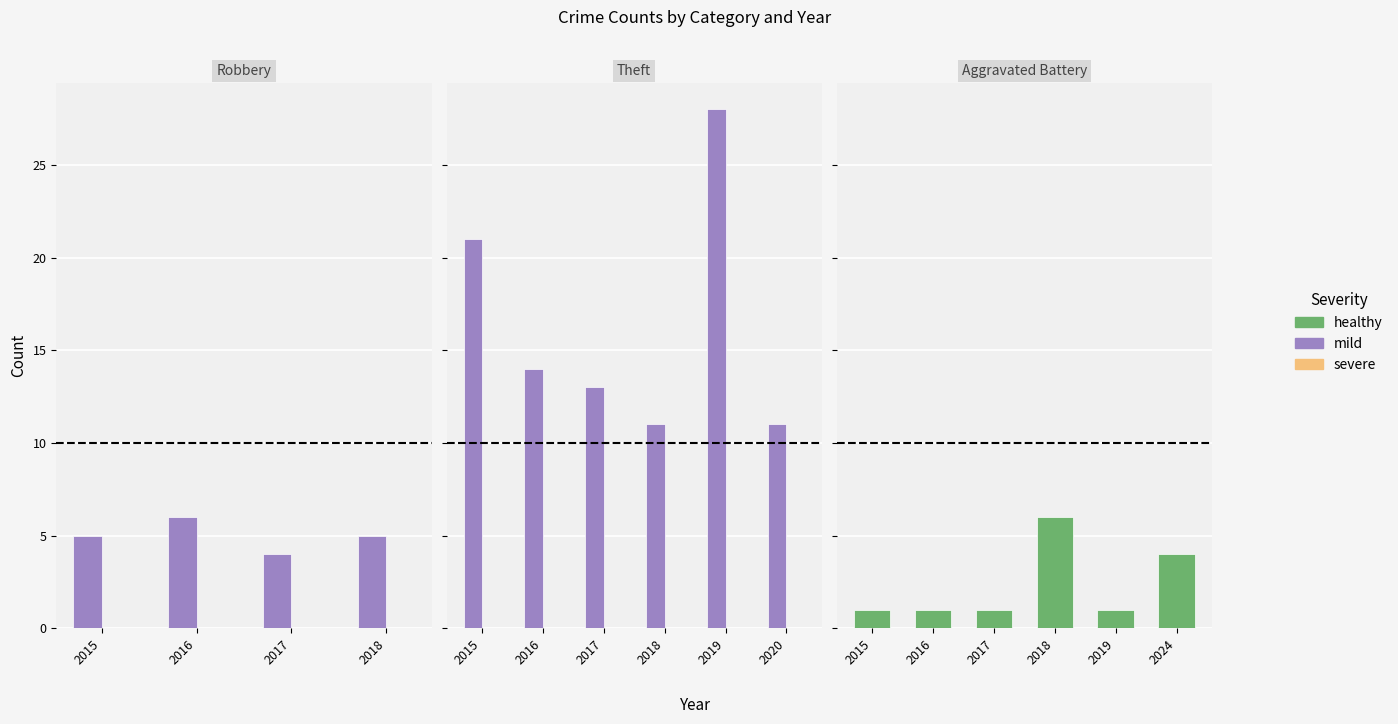

What is the difference between the highest and lowest values at 2019?

28